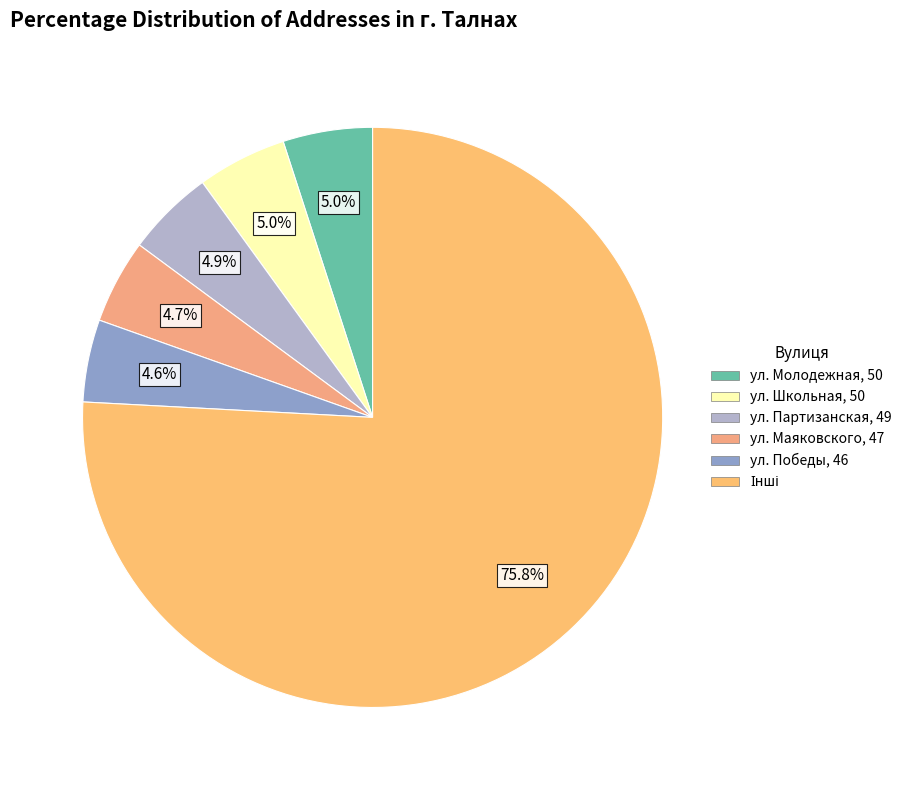

Count the number of slices in the pie.

6